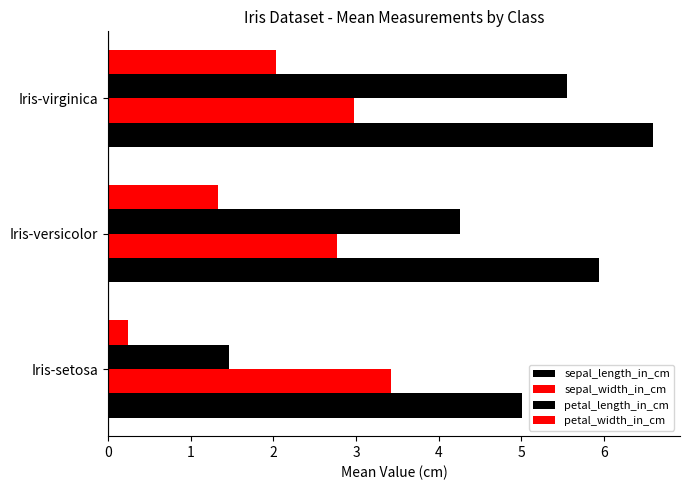

What is the smallest value displayed?

0.2